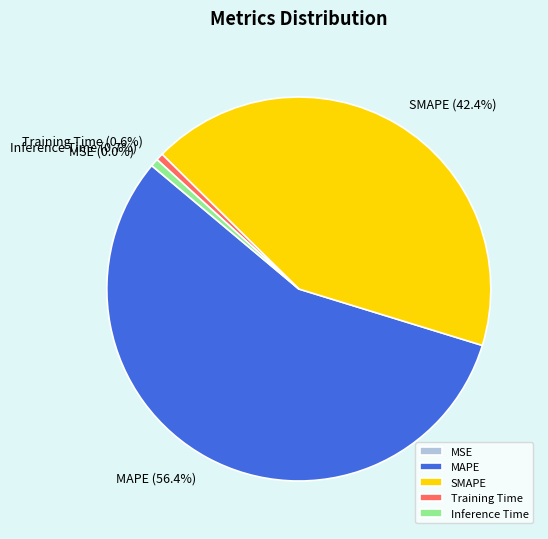

To the nearest percent, what is the average slice percentage?

20%